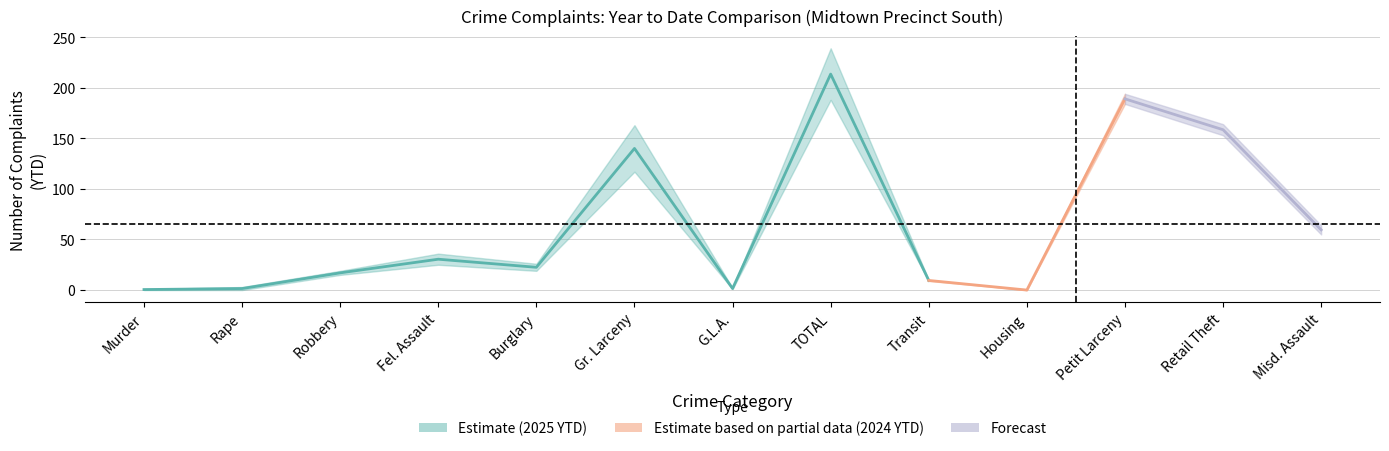

Between Burglary and Housing, which is larger?

Burglary